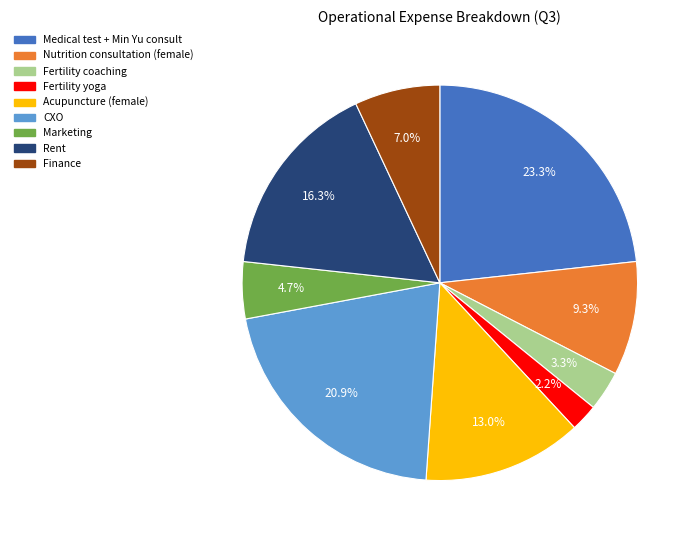

Which slice is the smallest?

Fertility yoga